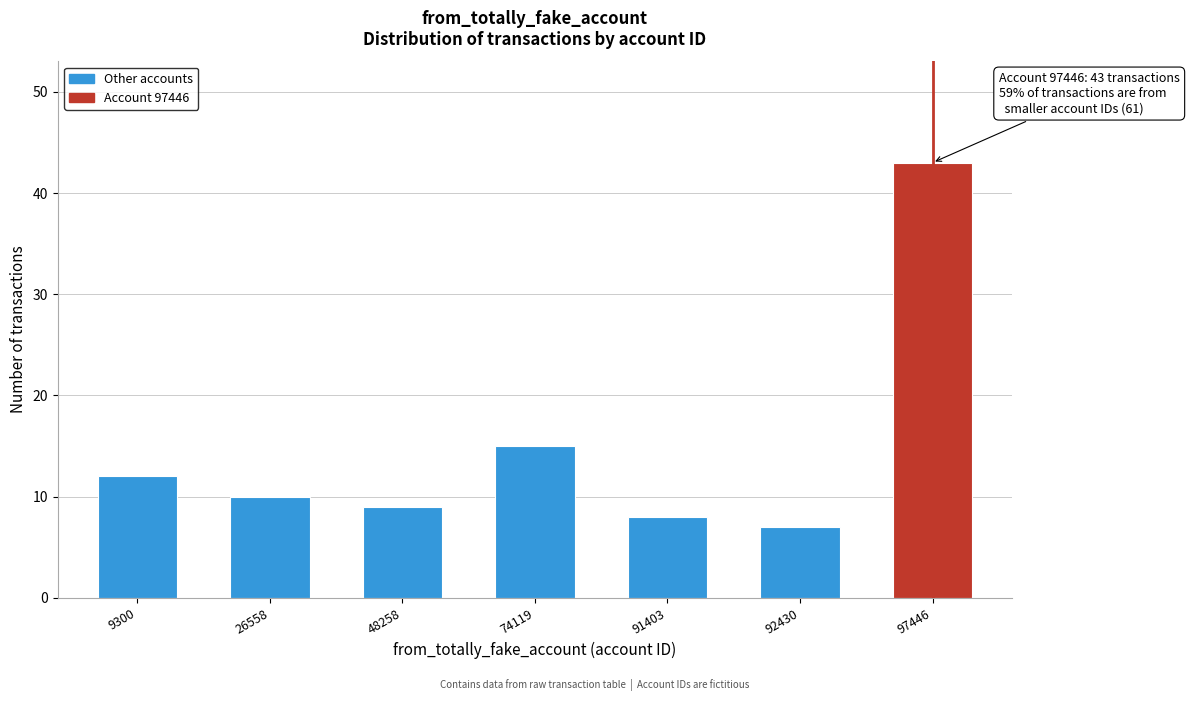

Reading left to right, what are all the values shown in this chart?

12	10	9	15	8	7	43